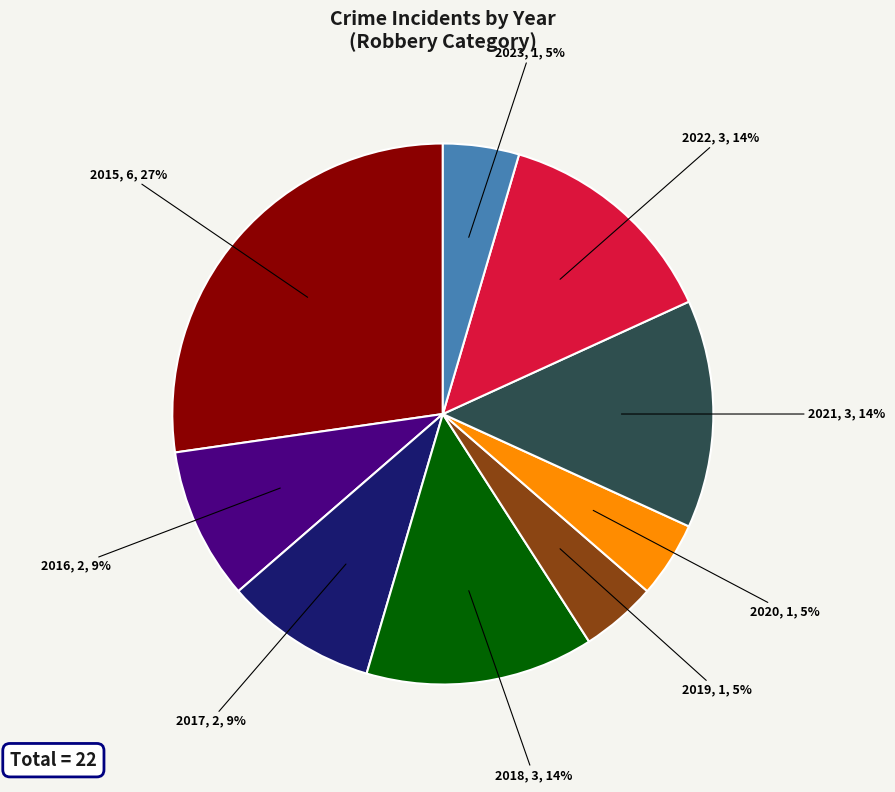

To the nearest percent, what is the average slice percentage?

11%